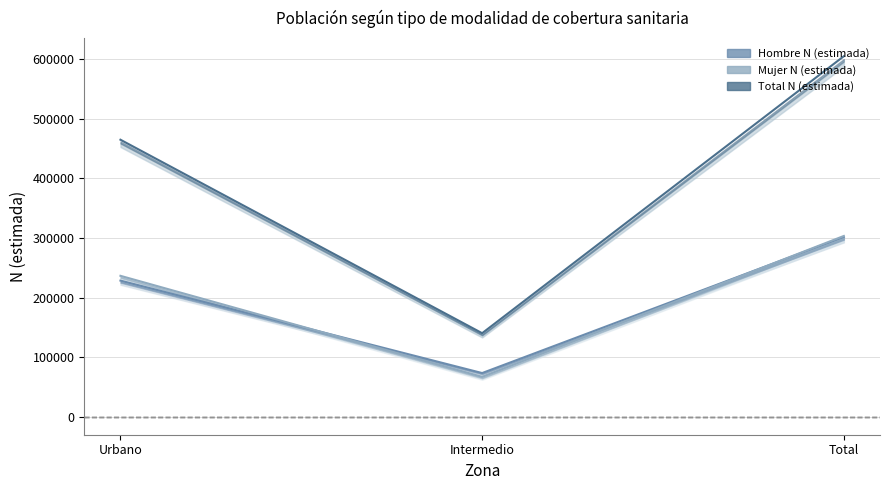

Which series has the widest spread of values?

Total N (estimada)